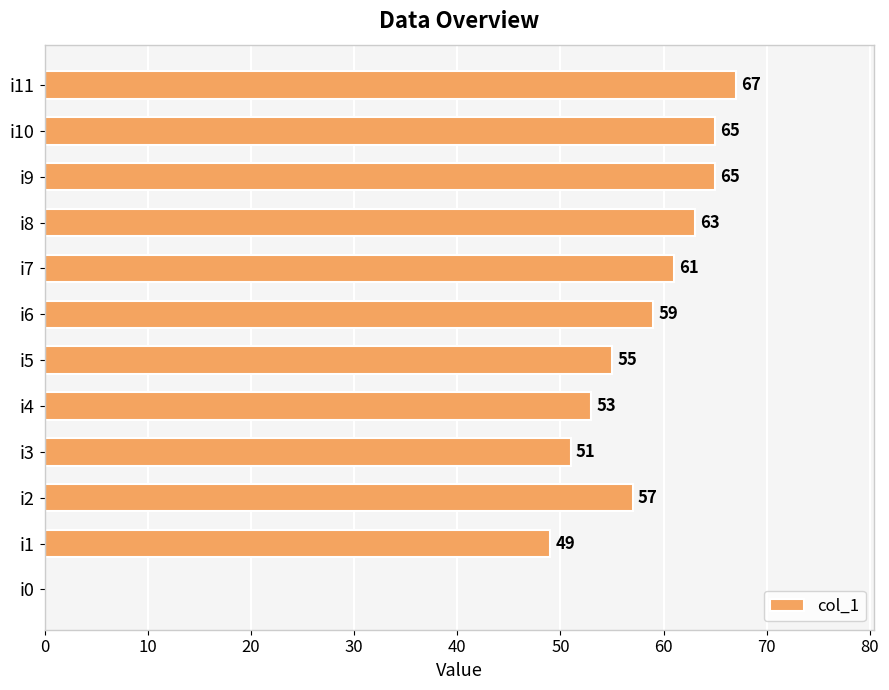

Reading bottom to top, extract all data points from this chart.

i0=0	i1=49	i2=57	i3=51	i4=53	i5=55	i6=59	i7=61	i8=63	i9=65	i10=65	i11=67